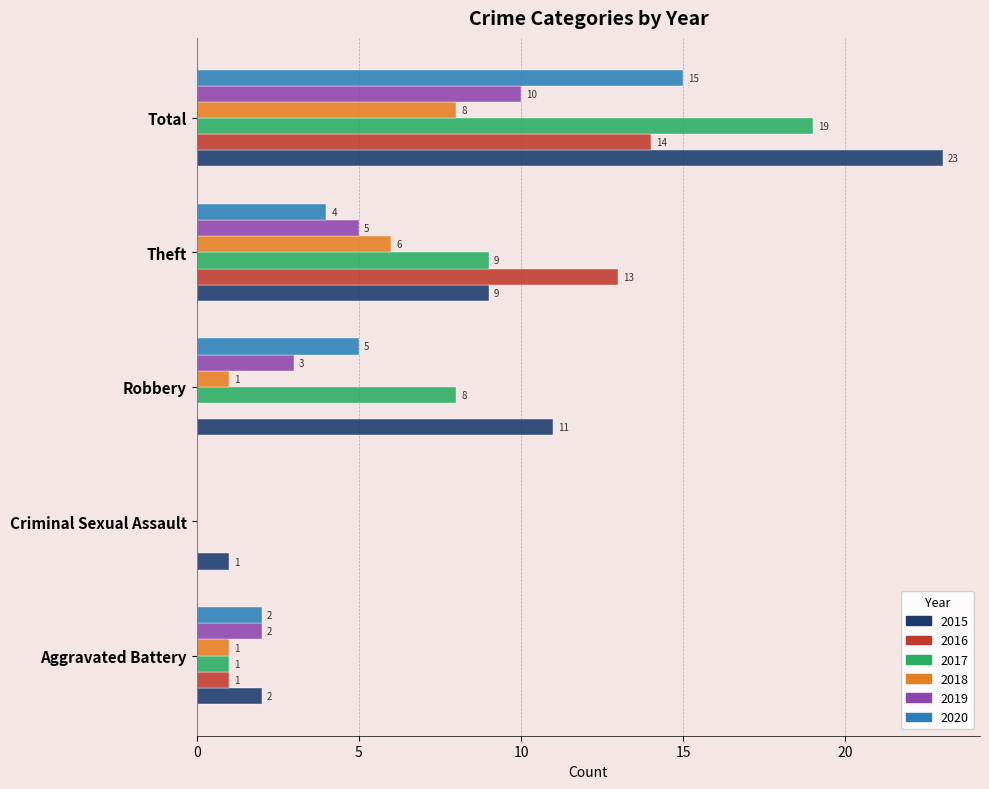

What is the spread (max minus min) of values at Robbery?

11